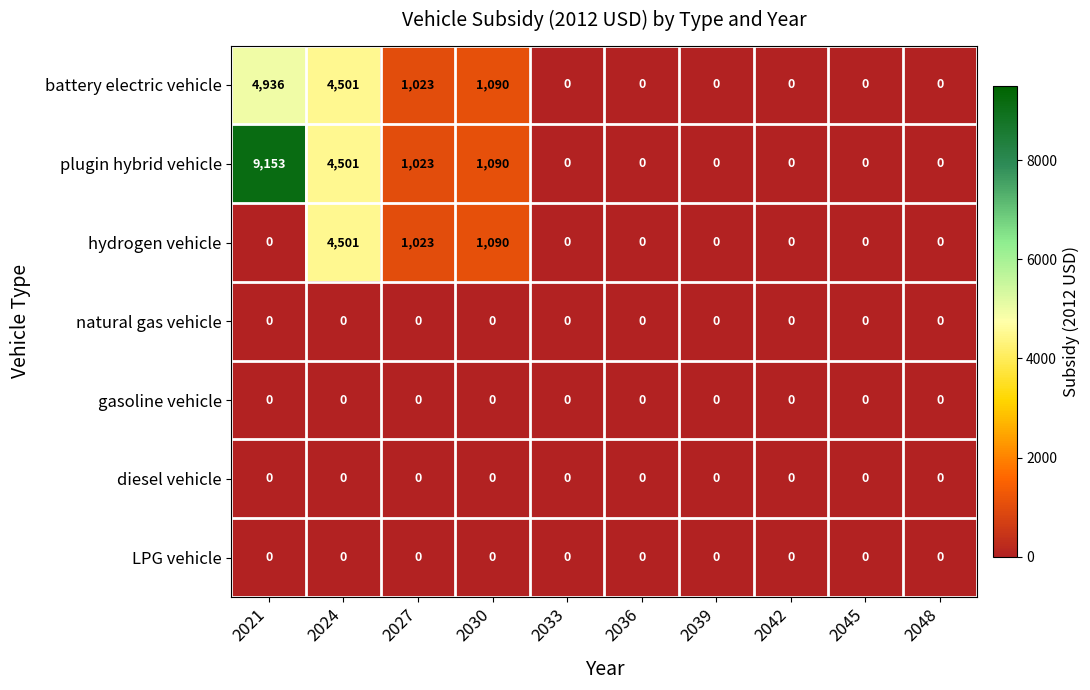

Which series has the largest total across all categories?

plugin hybrid vehicle